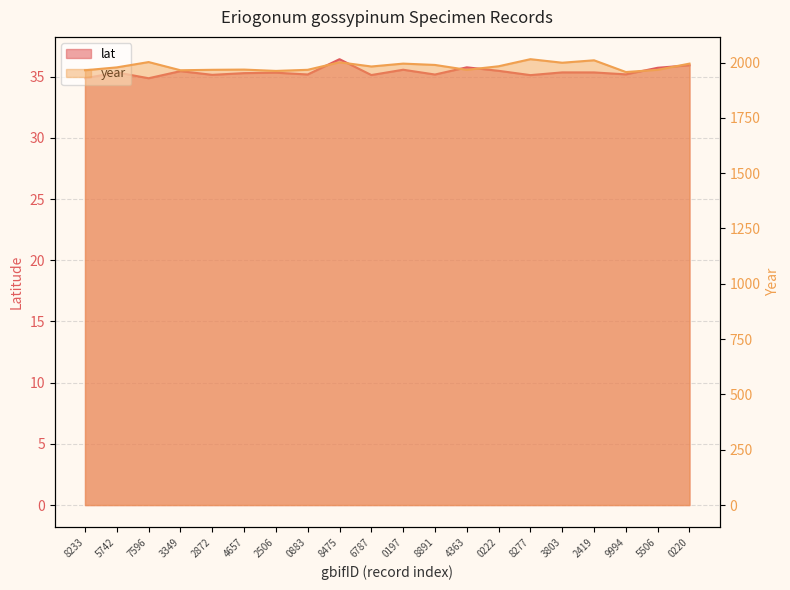

True or false: lat and year cross at least once.

False